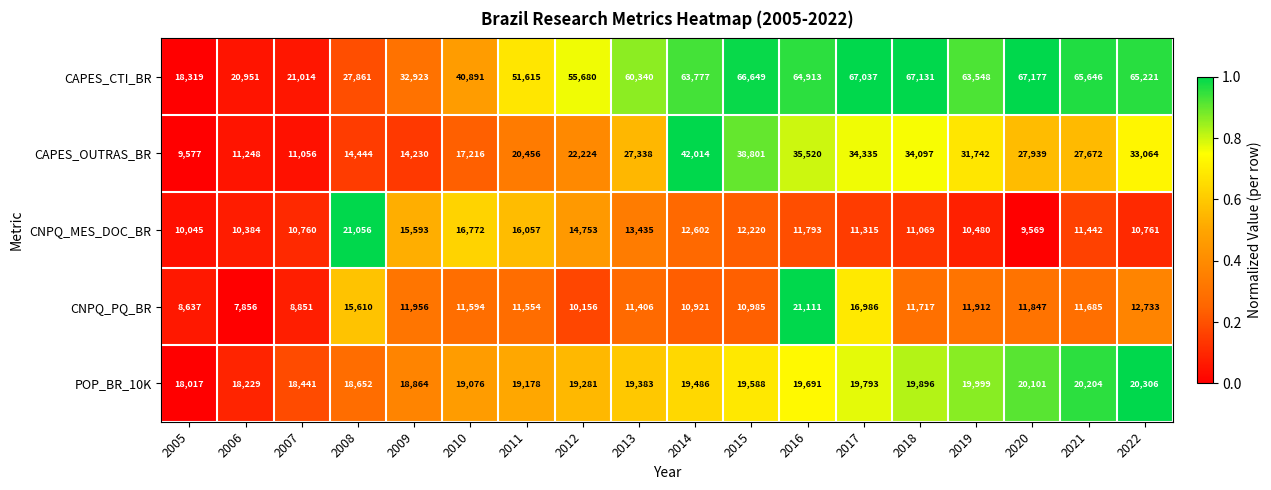

Which series has the widest spread of values?

CAPES_CTI_BR